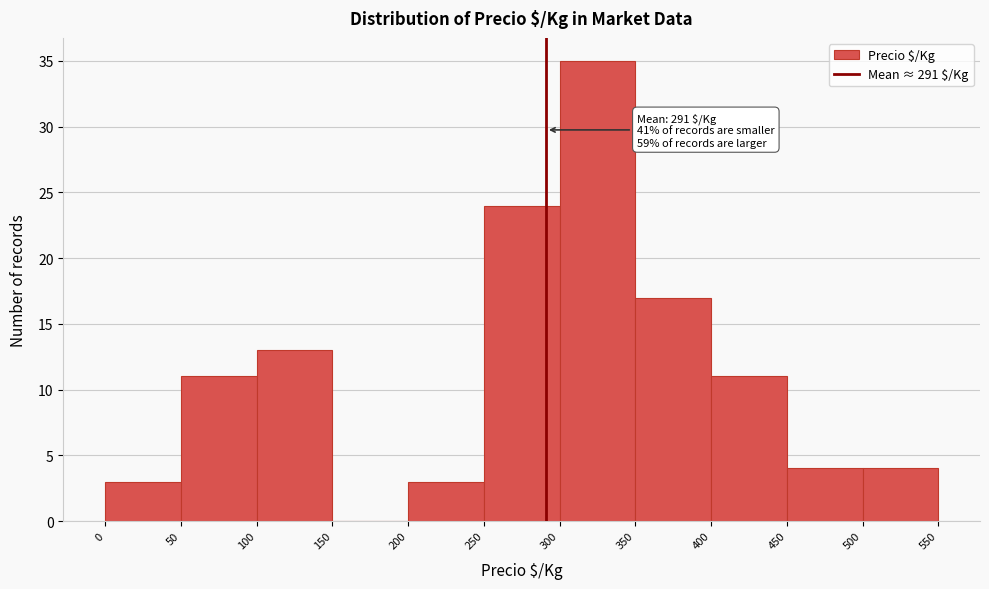

Which range on the x-axis has the tallest bar?

300 to 350